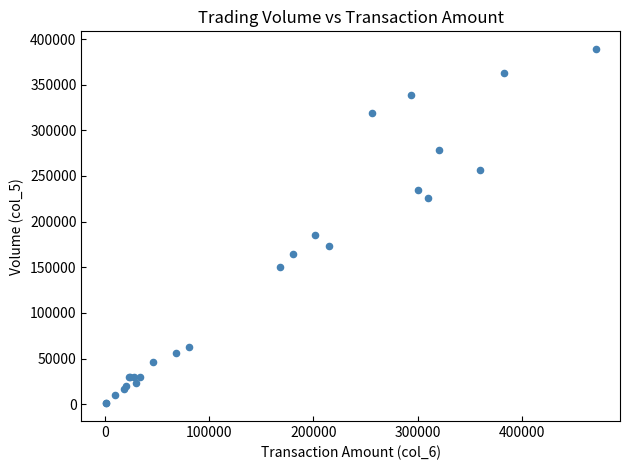

What Y value in the scatter plot is closest to 195000?

185000